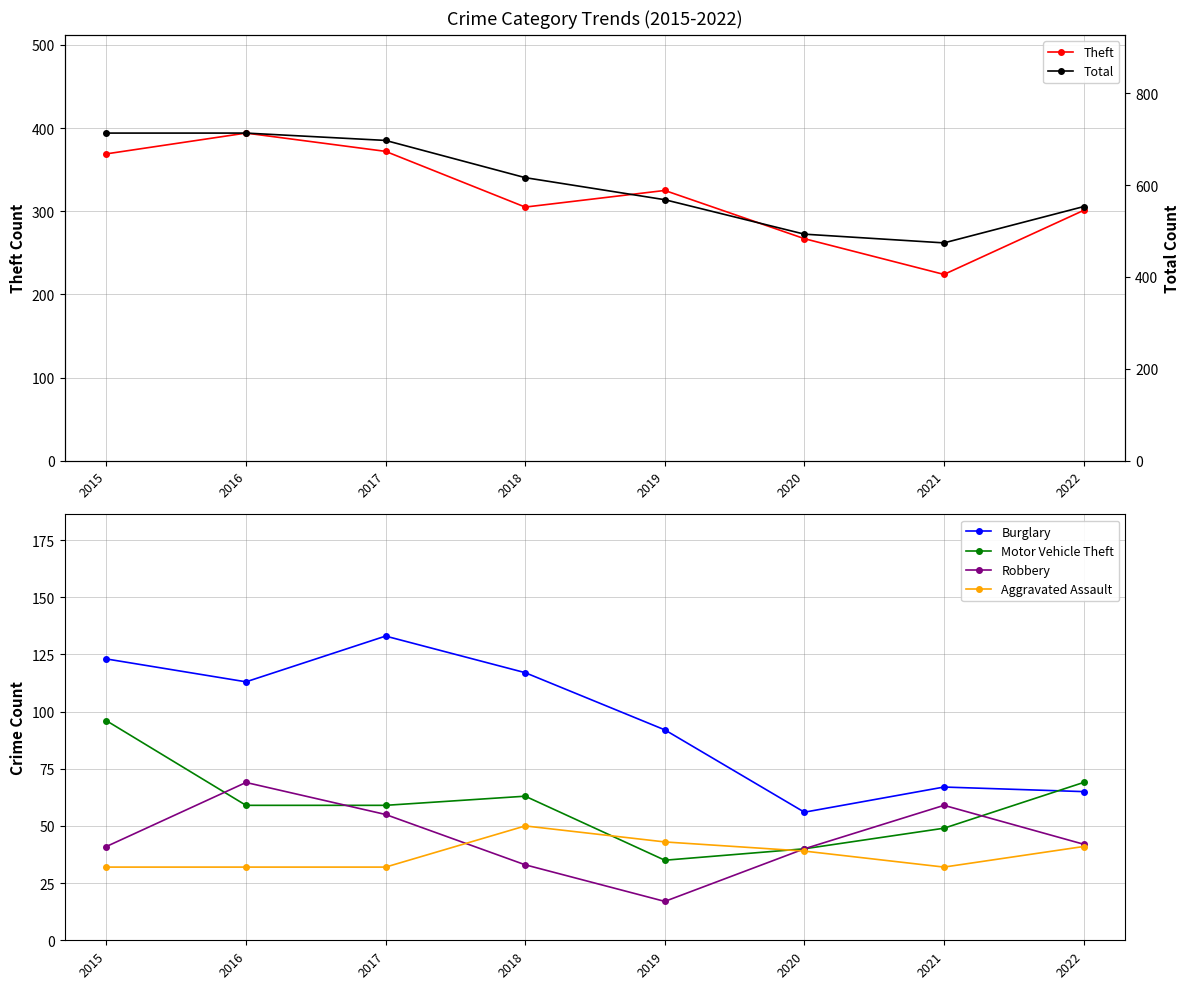

How many series are shown in this chart?

6